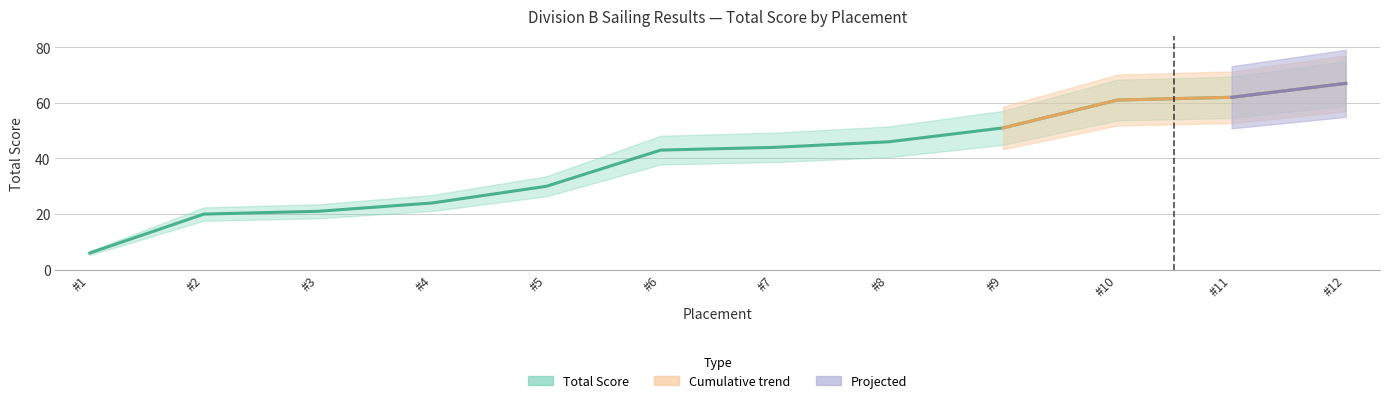

Between #3 and #7, which is larger?

#7